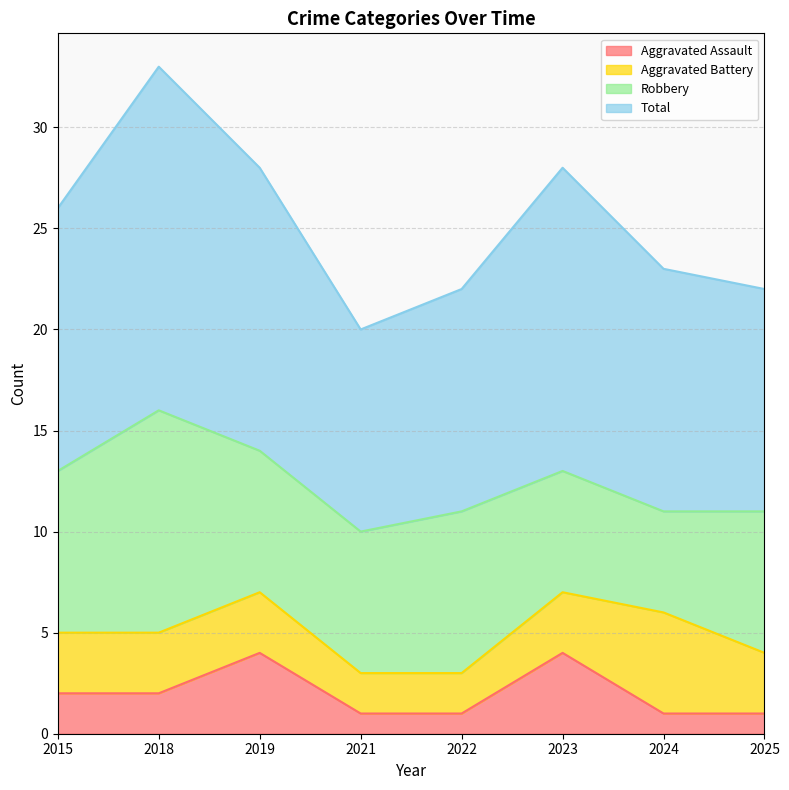

What is the value of the Aggravated Assault point at the 4th from the left?

1